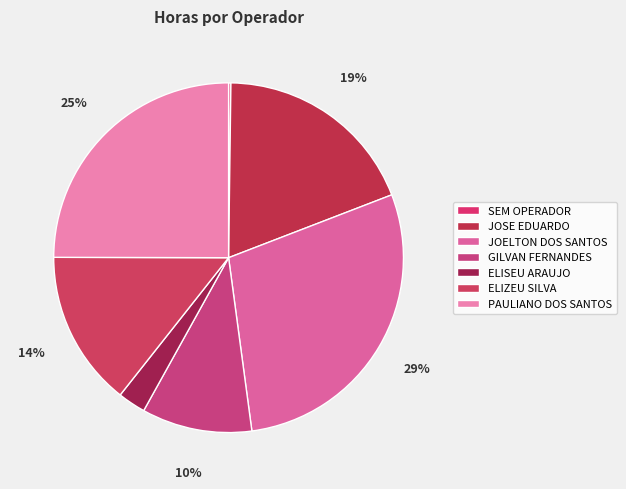

What is the smallest slice in the pie chart?

1 - SEM OPERADOR